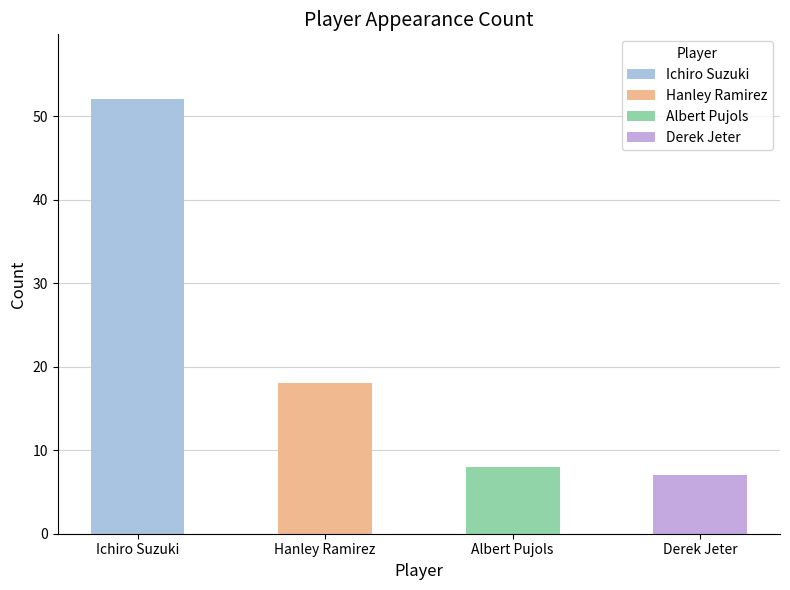

Rank the categories by value from highest to lowest.

Ichiro Suzuki, Hanley Ramirez, Albert Pujols, Derek Jeter